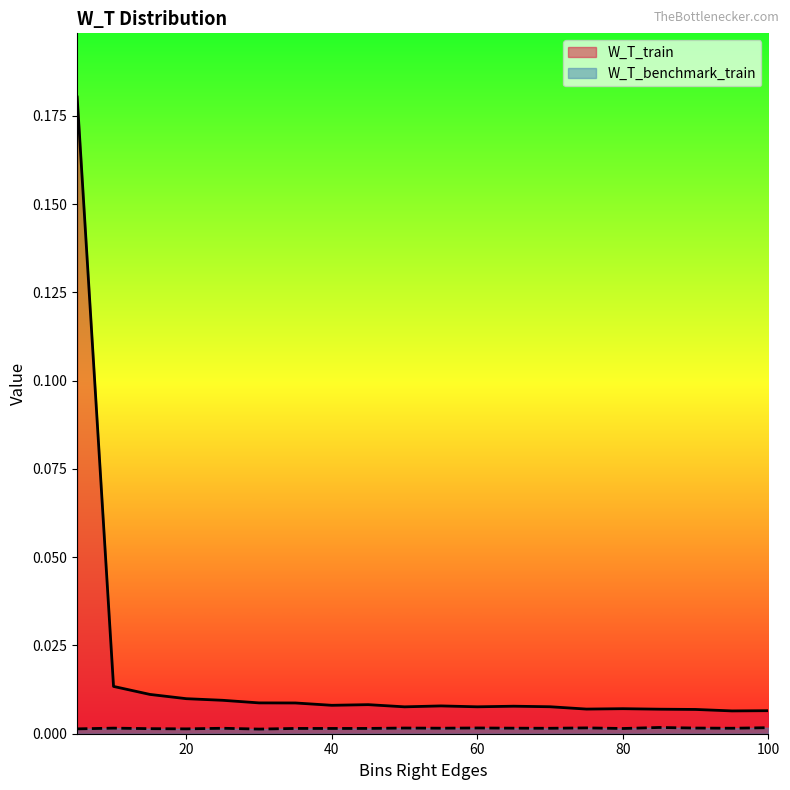

How many interior local valleys does the W_T_benchmark_train series have?

7